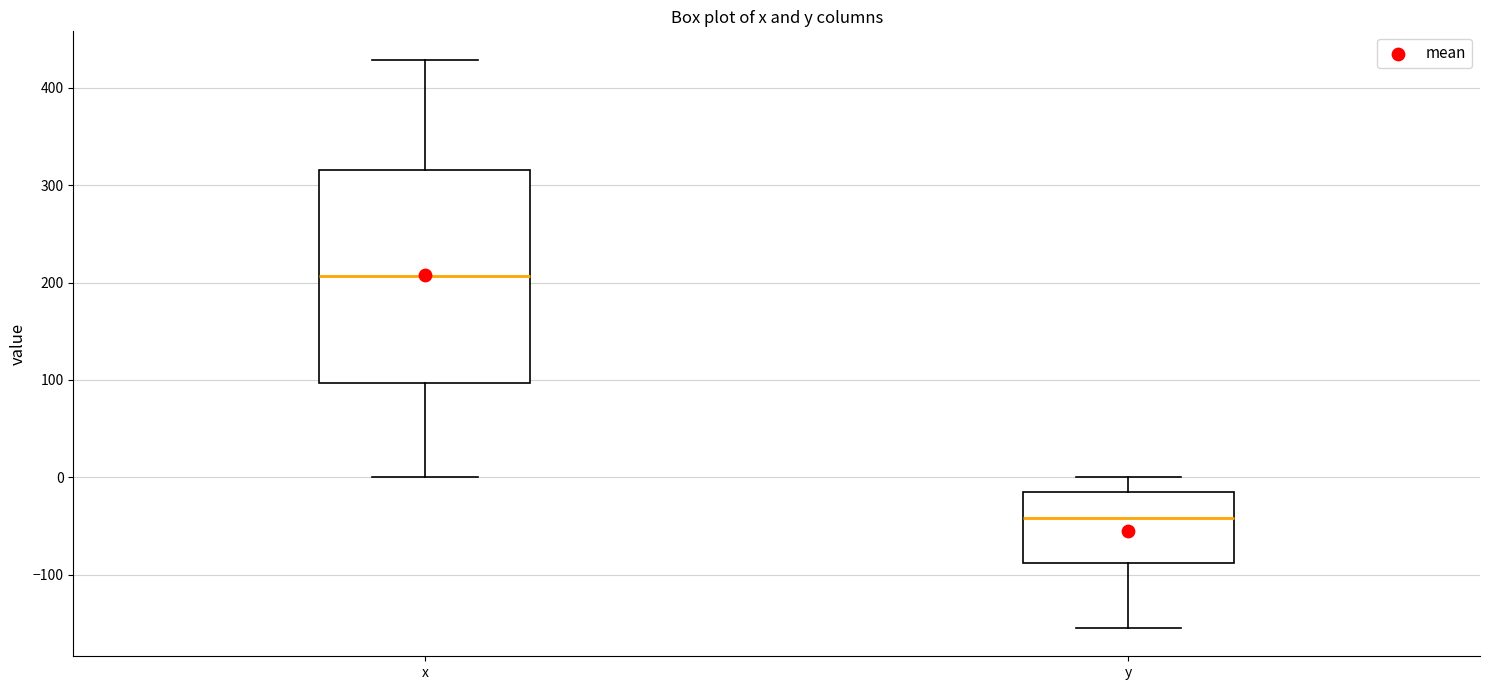

Which box's median line is the lowest?

y